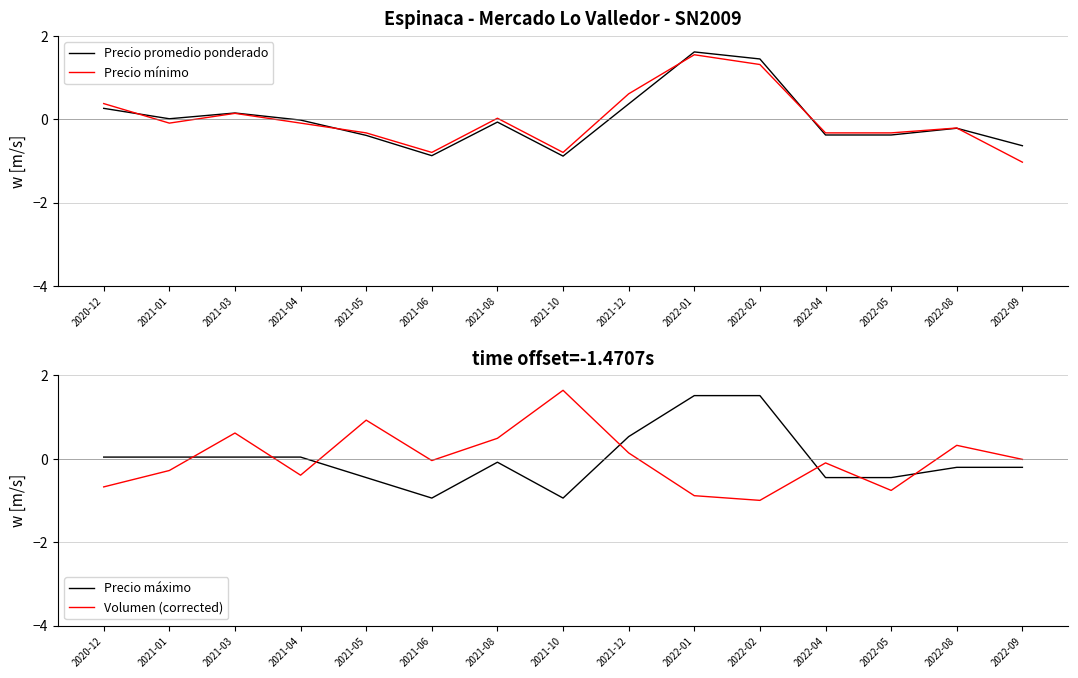

What is the difference between the maximum and minimum values in the Precio máximo series?

2.5